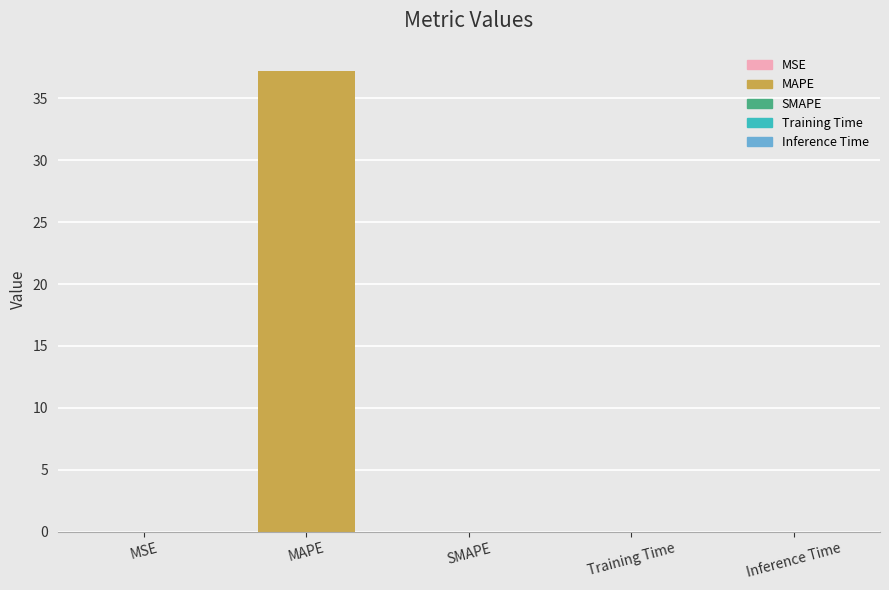

True or false: the data shows 0.0 at Training Time.

True